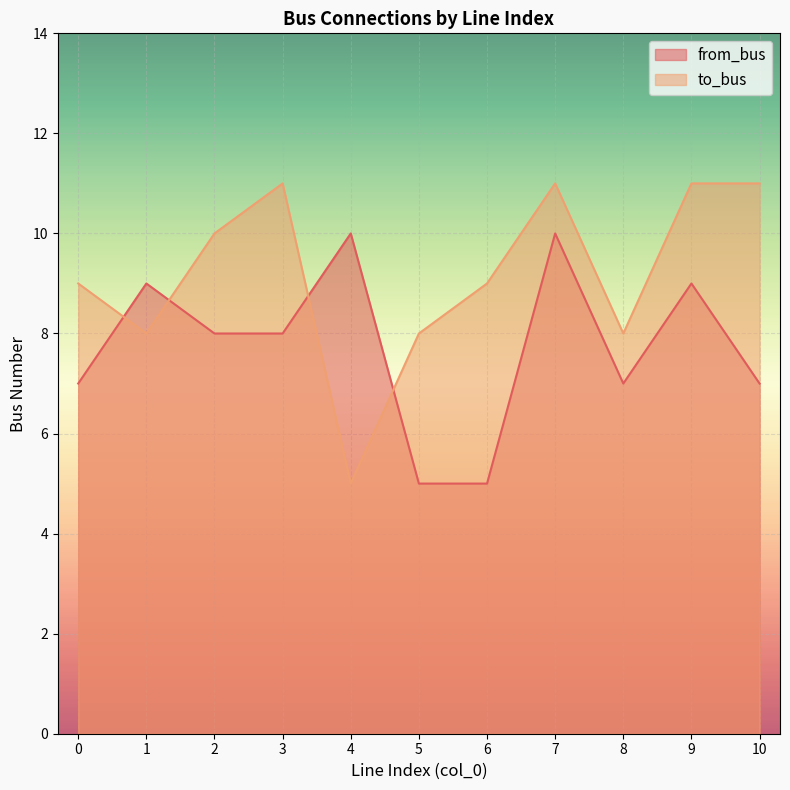

How many intersections are there between to_bus and from_bus?

4